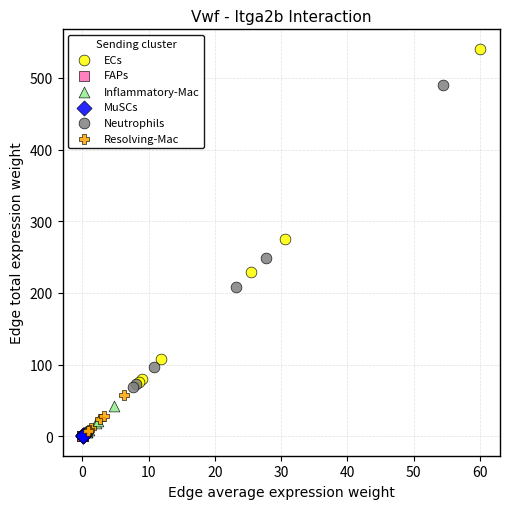

Which series has the largest Y range (max minus min)?

ECs